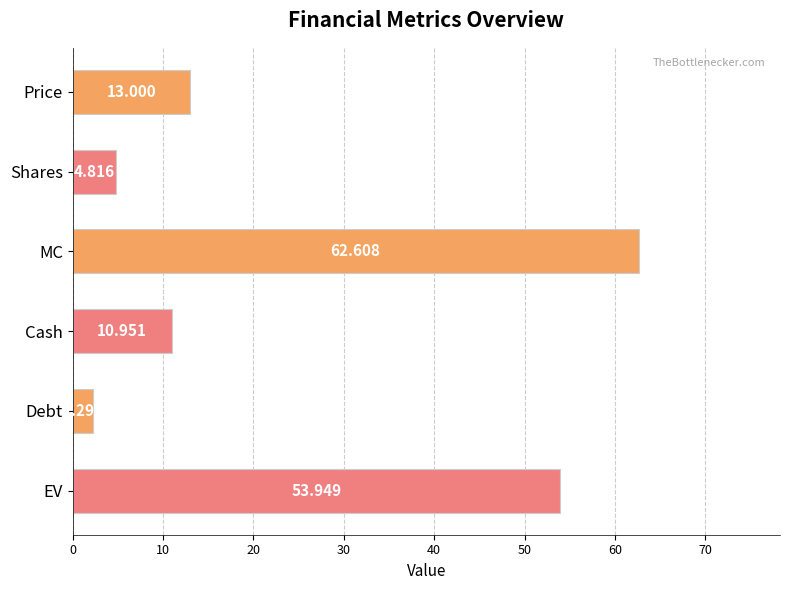

Where is the data nearest to the value 32?

Price